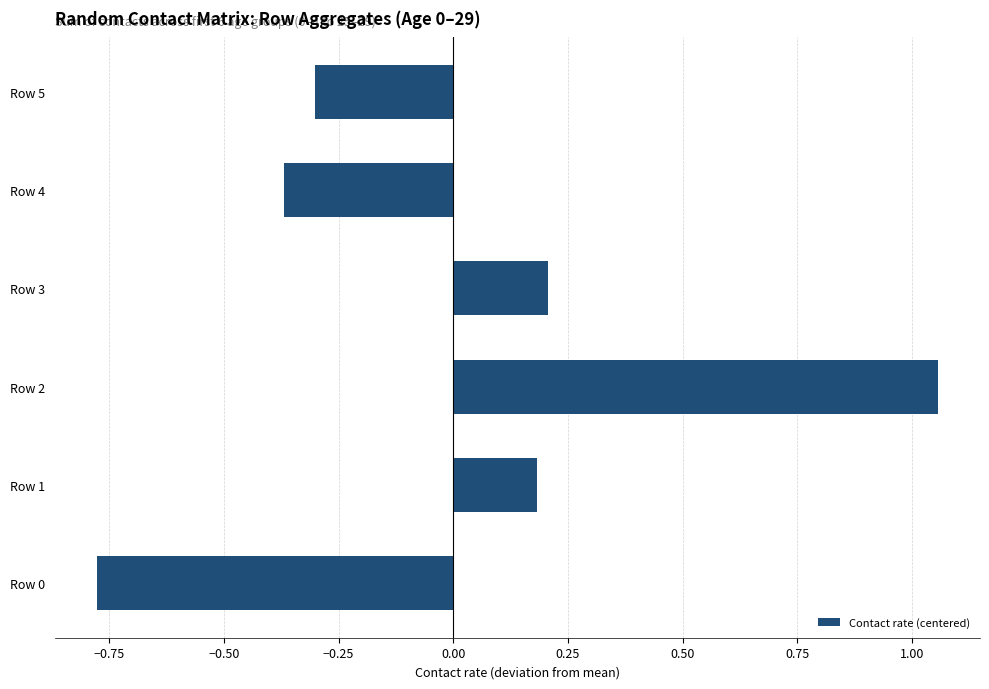

List the labels in order of value, smallest first.

Row 0, Row 4, Row 5, Row 1, Row 3, Row 2